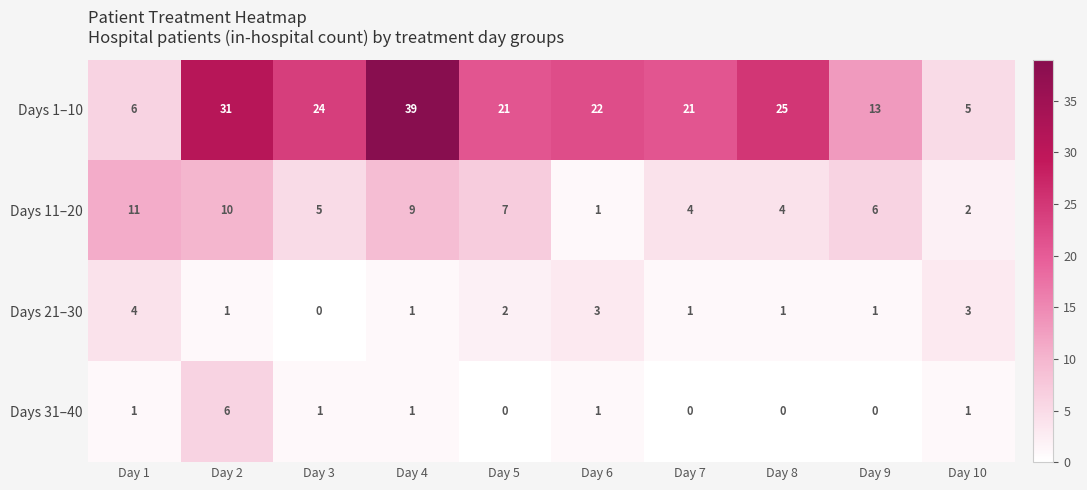

What value does the Days 21–30 series have at Day 6?

3